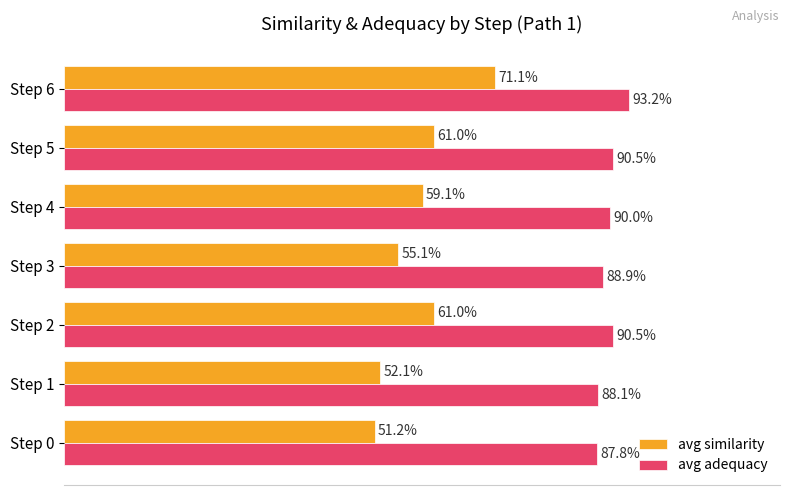

Which series has the largest total across all categories?

avg adequacy